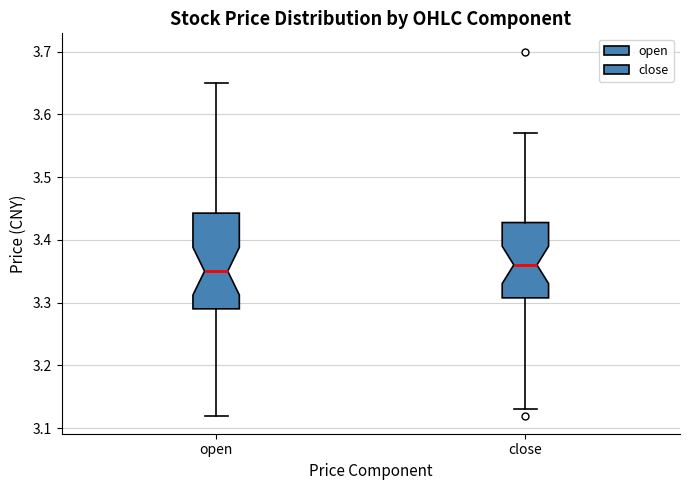

Reading left to right, transcribe this box plot: for each box, give where its median line is, the range the box spans, and where its two whiskers end, as read against the y-axis. The values are not printed on the chart, so give them approximately, as read against the axis.

open: median 3.35, box 3.29 to 3.44, whiskers 3.12 to 3.65
close: median 3.36, box 3.31 to 3.43, whiskers 3.13 to 3.57